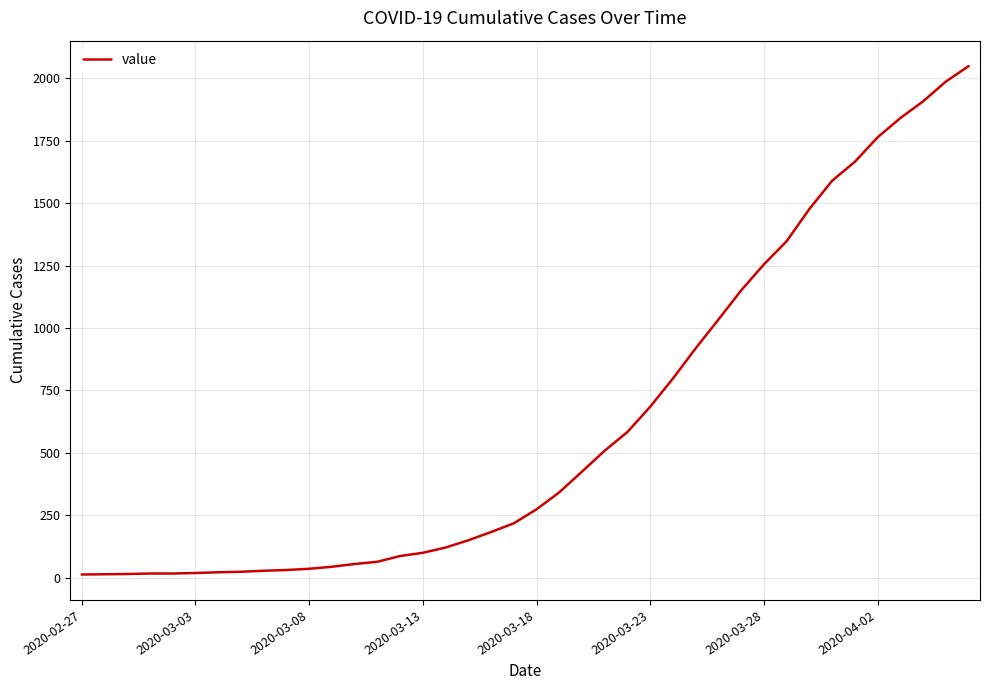

How many distinct data groups are displayed?

1